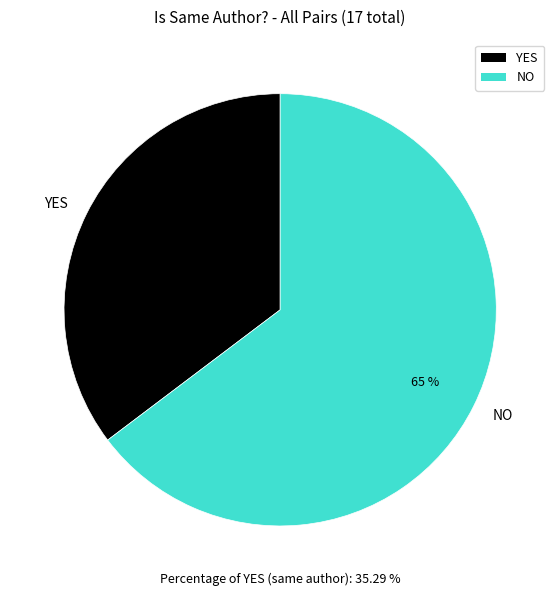

To the nearest percent, what percentage of the pie is NO?

65%